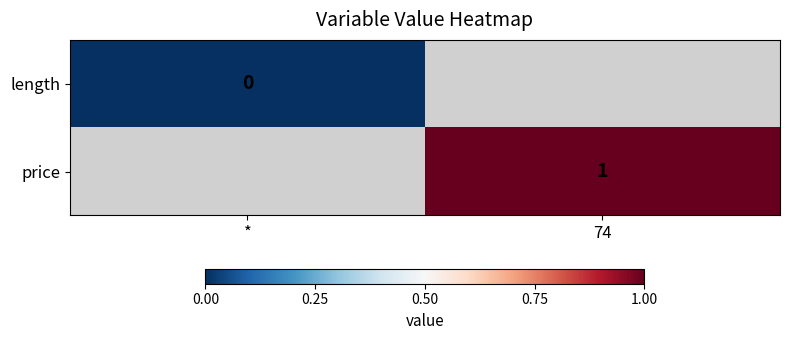

The value of price at 74 is 1. True or false?

True